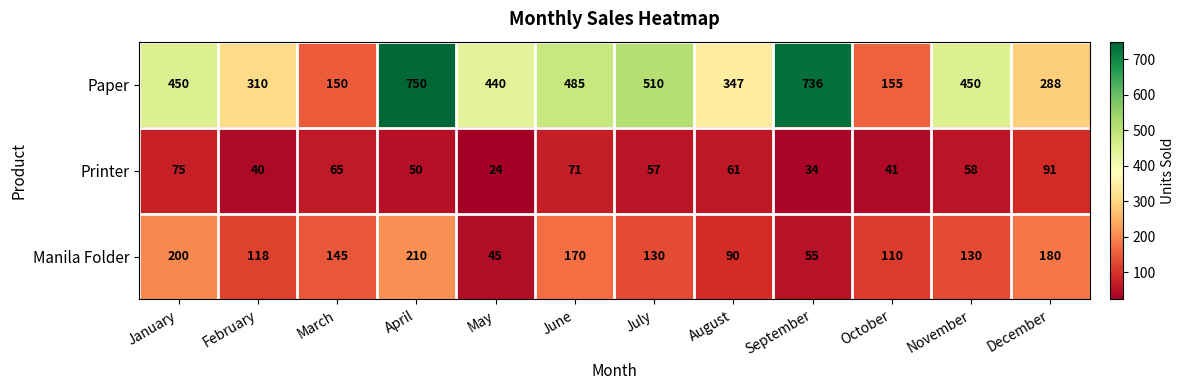

The Manila Folder series shows 40 at October. True or false?

False